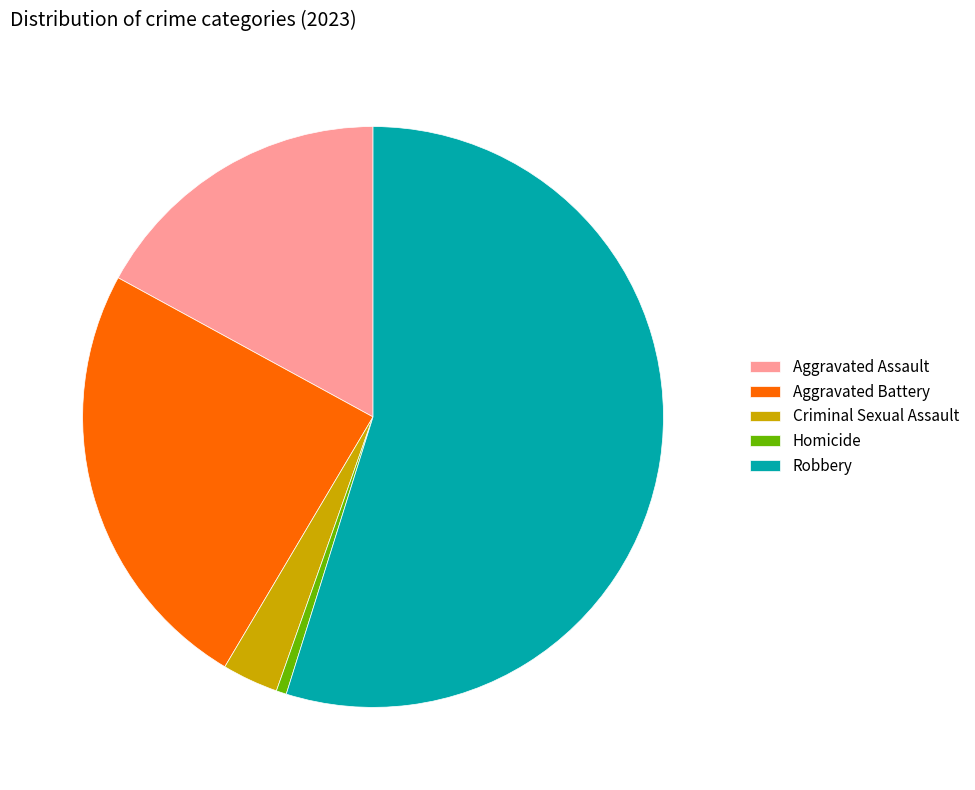

Do Robbery and Aggravated Assault together represent more than half of the pie?

Yes